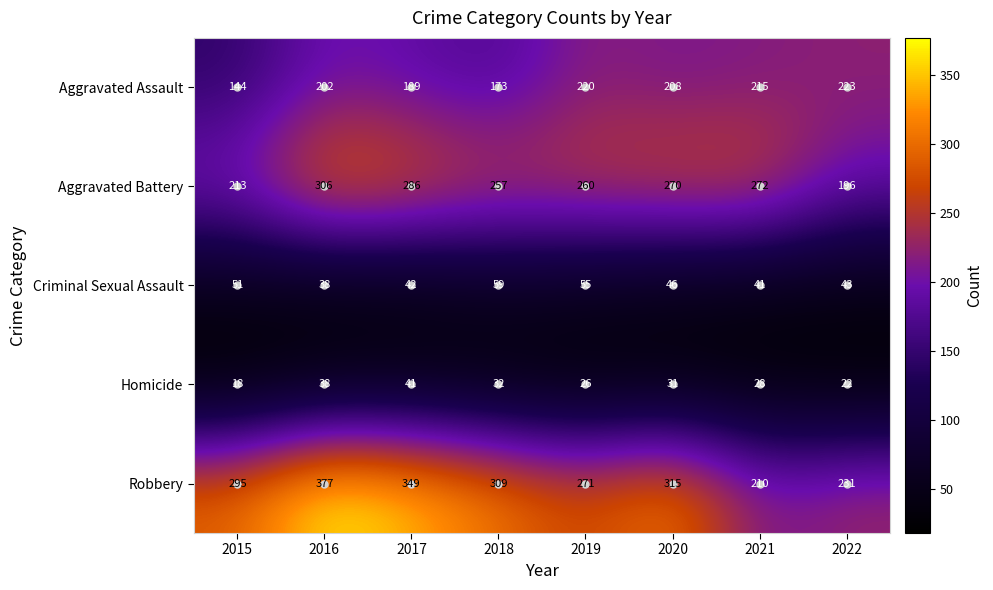

What is the total value across all series at 2020?

870